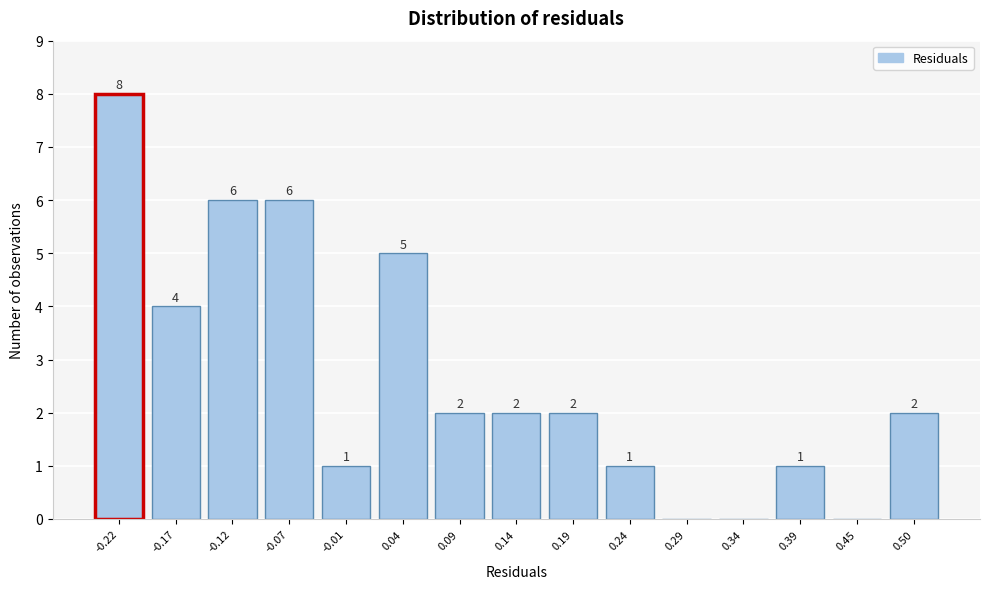

Reading right to left, extract all data points from this chart.

0.50=2	0.45=0	0.39=1	0.34=0	0.29=0	0.24=1	0.19=2	0.14=2	0.09=2	0.04=5	-0.01=1	-0.07=6	-0.12=6	-0.17=4	-0.22=8